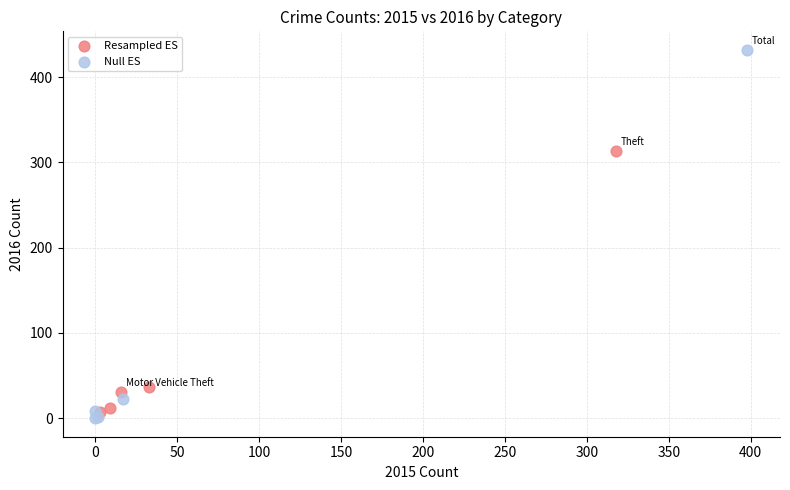

Which series has the widest spread of Y values?

Null ES